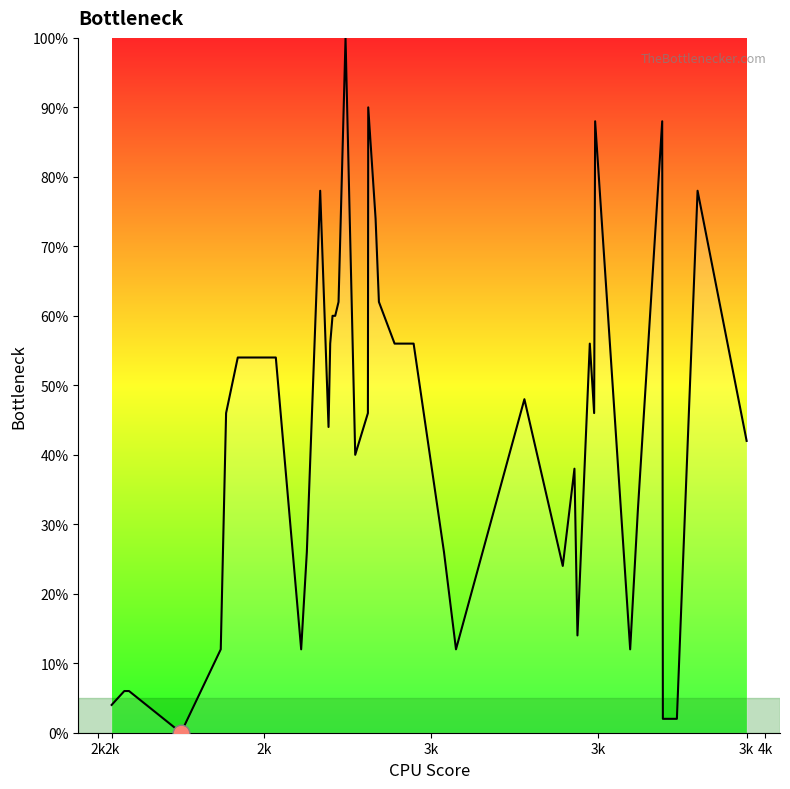

What is the difference between the maximum and minimum values?

100.0